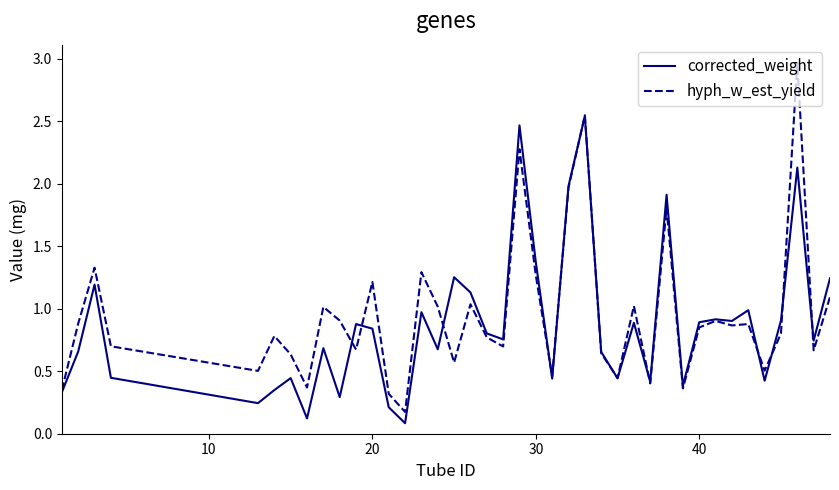

What are all the series names shown in the legend?

corrected_weight, hyph_w_est_yield